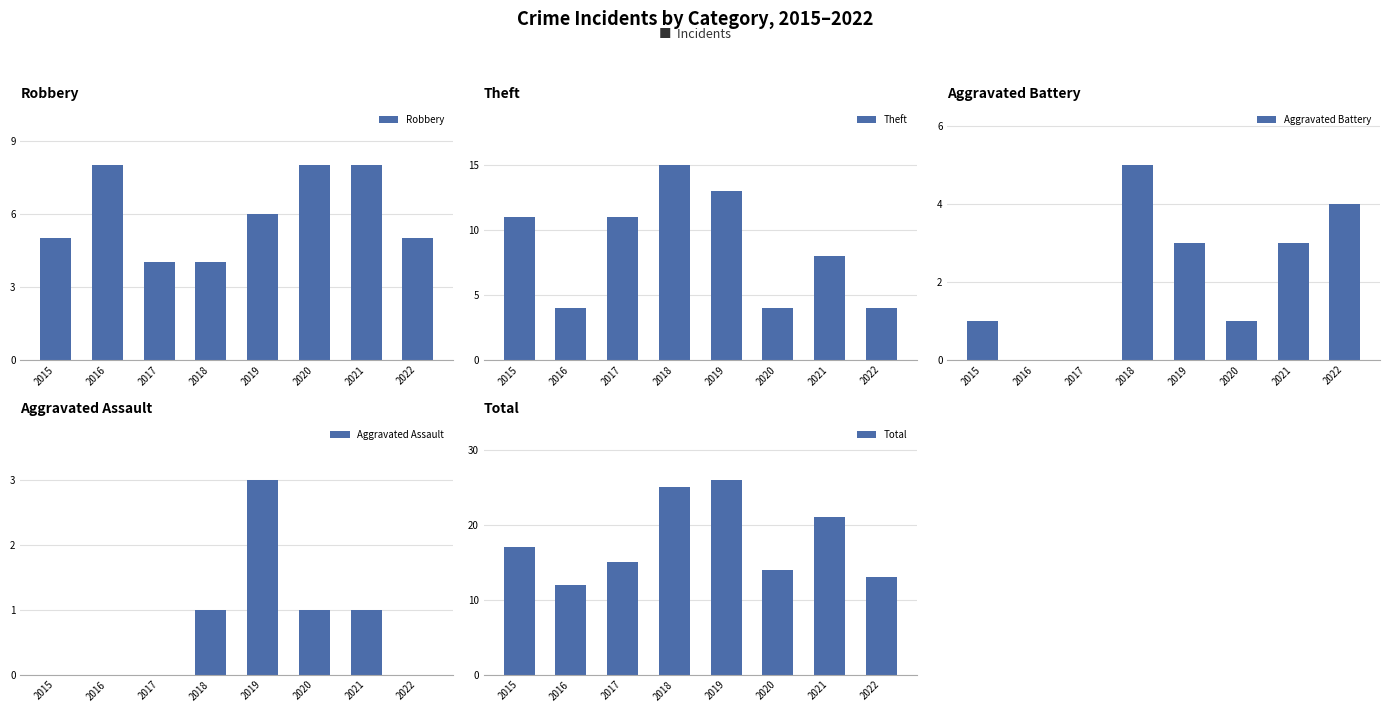

What is the average value of the Total series?

18